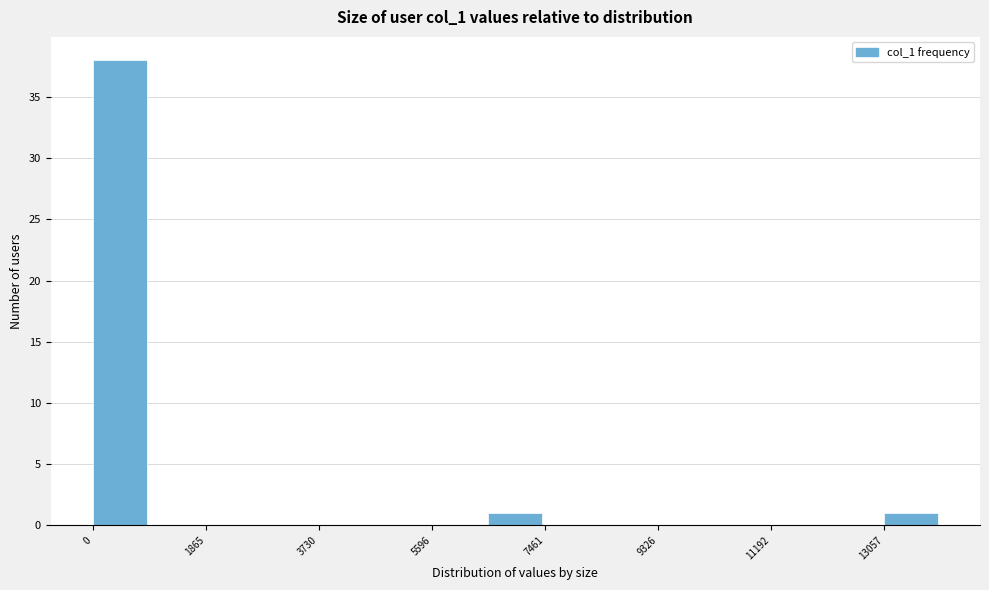

Reading left to right, transcribe this chart: for each bar, give the range it covers on the x-axis and its height. Neither the bar edges nor the heights are printed on the chart, so give them approximately, as read against the axes.

0 to 1000: 38
1000 to 1800: 0
1800 to 2800: 0
2800 to 3800: 0
3800 to 4600: 0
4600 to 5600: 0
5600 to 6600: 0
6600 to 7400: 1
7400 to 8400: 0
8400 to 9400: 0
9400 to 10200: 0
10200 to 11200: 0
11200 to 12200: 0
12200 to 13000: 0
13000 to 14000: 1